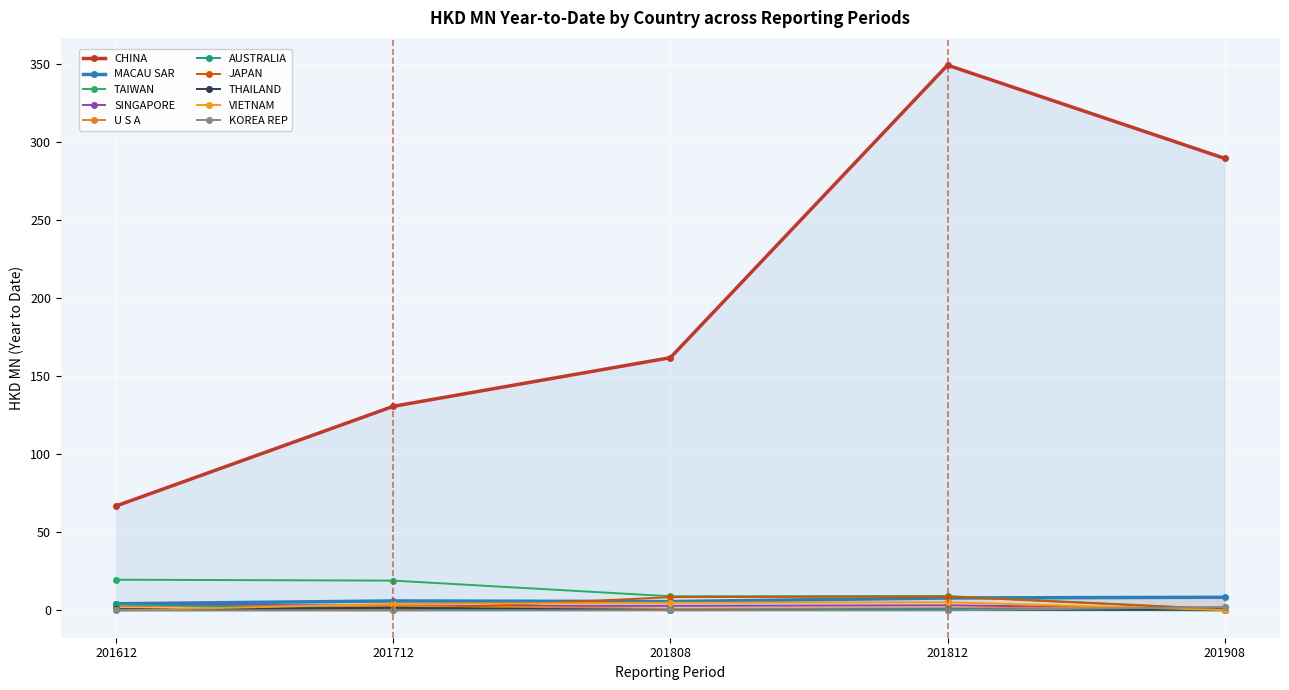

What is the minimum value for 201812 (HKD MN)?

0.1